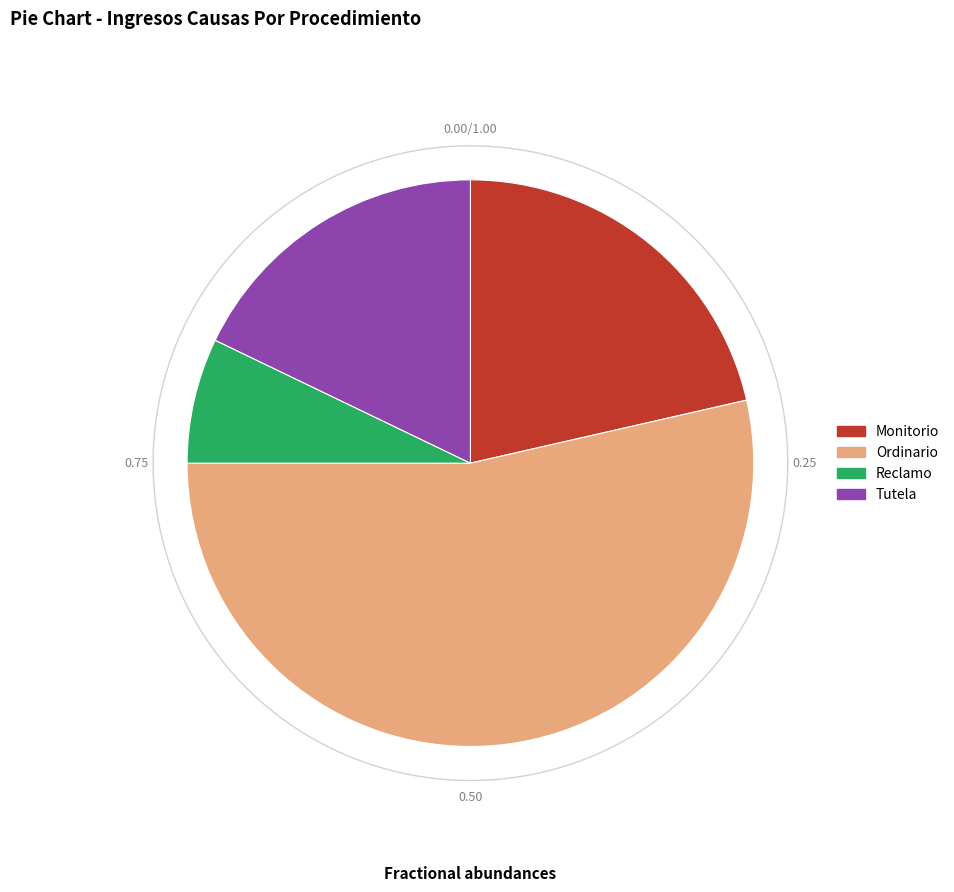

Combined, what portion of the pie is Ordinario and Tutela?

71.4%